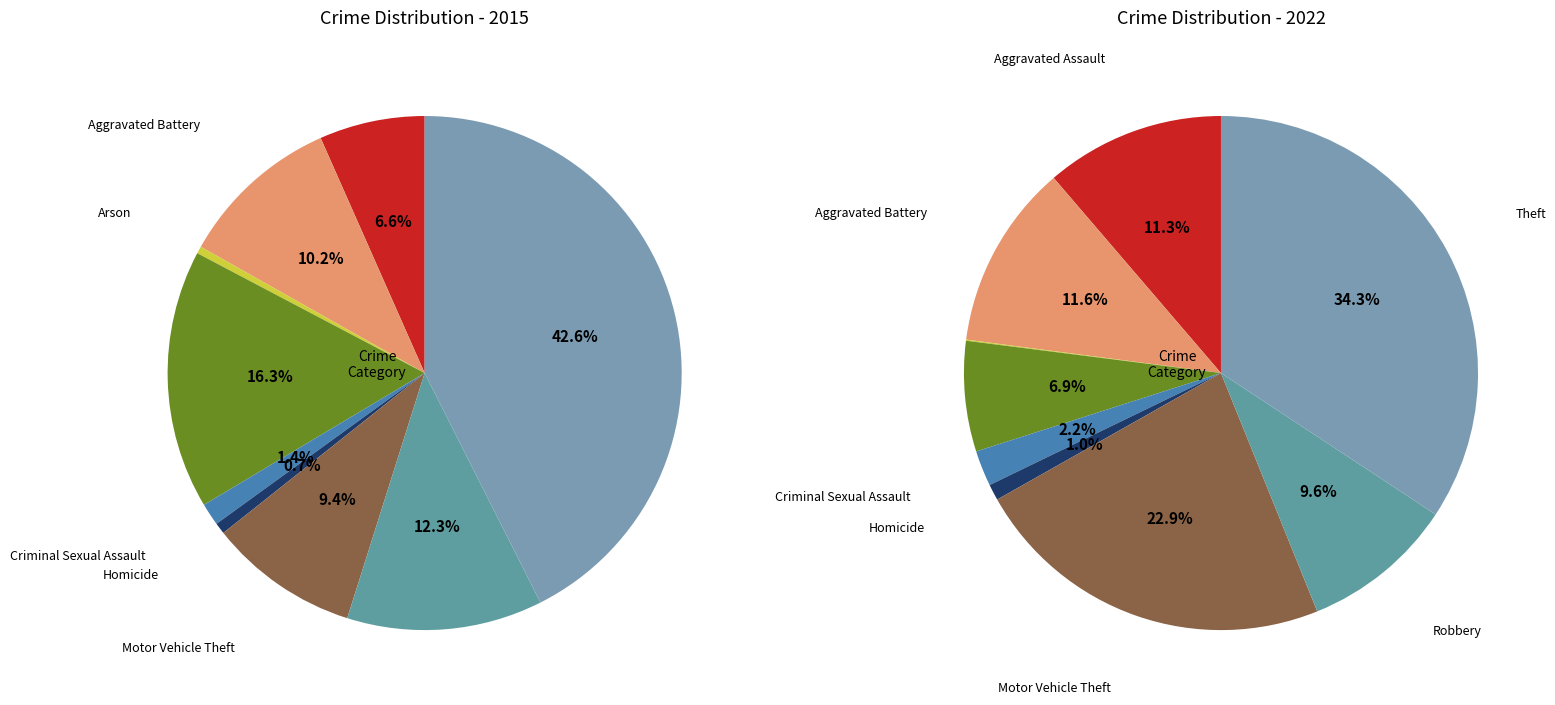

The 2 slice represents 1% of the pie. True or false?

False